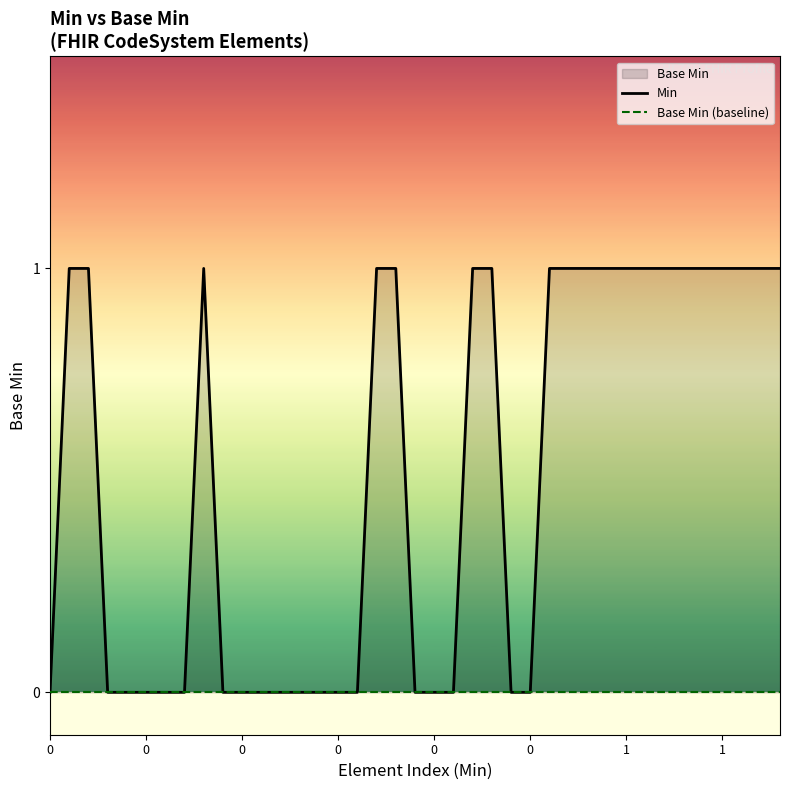

At 1, list the series in order from largest to smallest.

Min, Base Min (baseline)